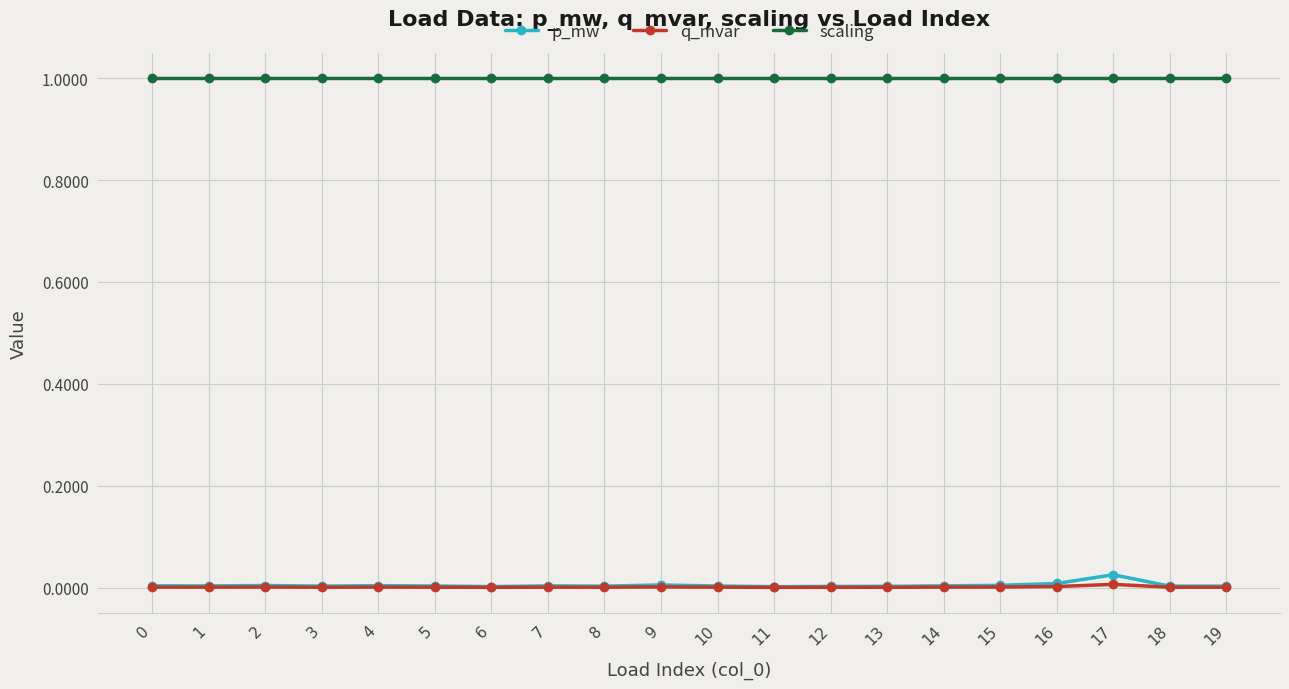

Does the chart have visible grid lines?

Yes